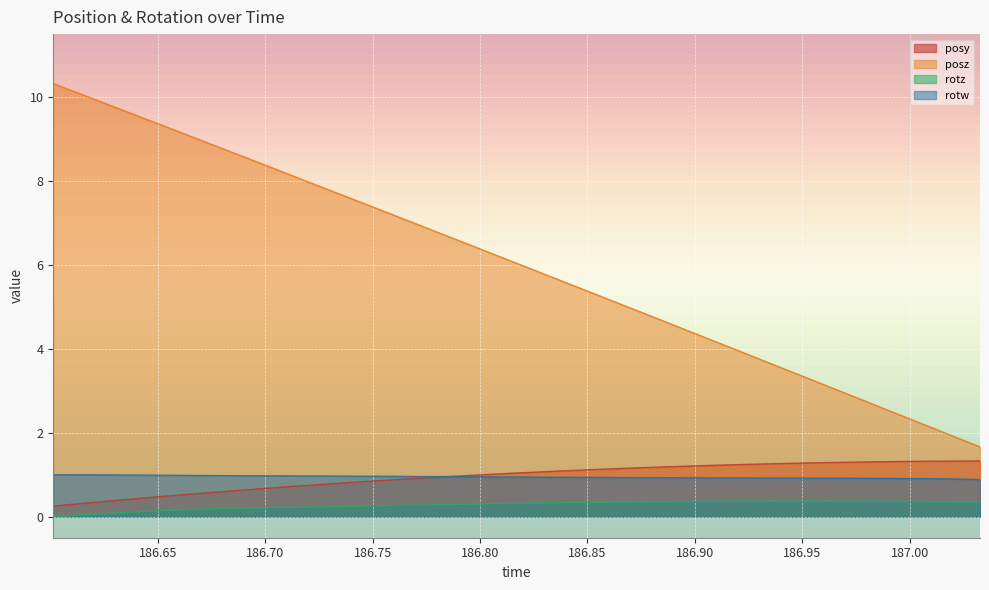

True or false: rotw and posz cross at least once.

False